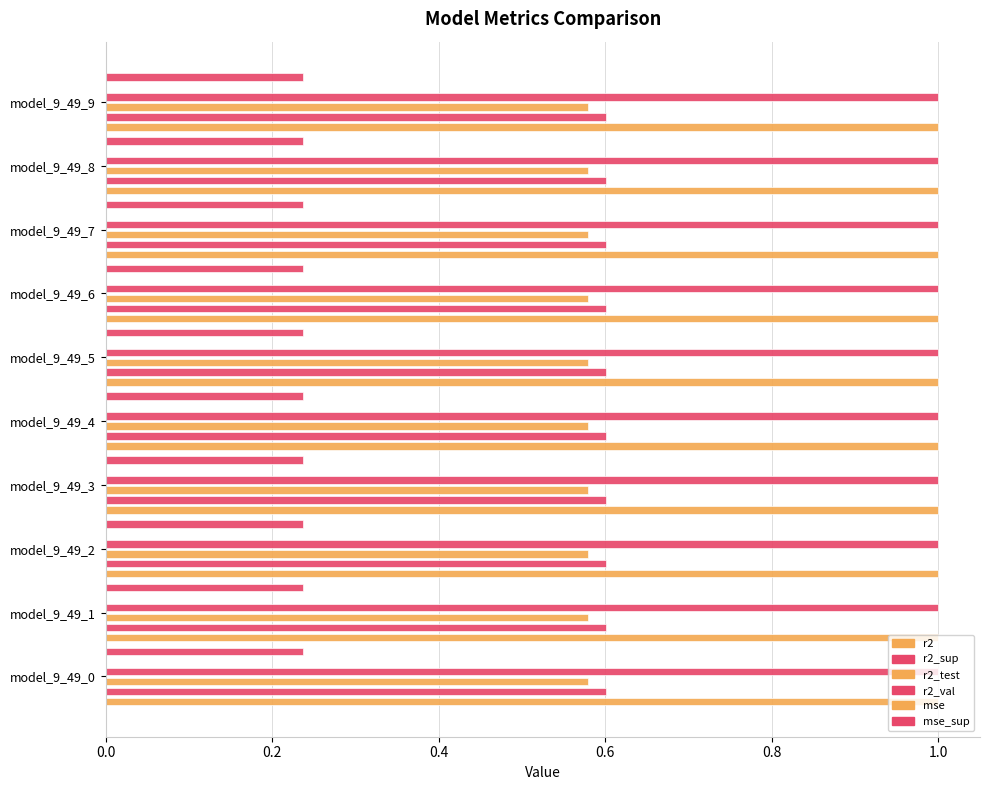

What is the sum of all r2 values?

10.0